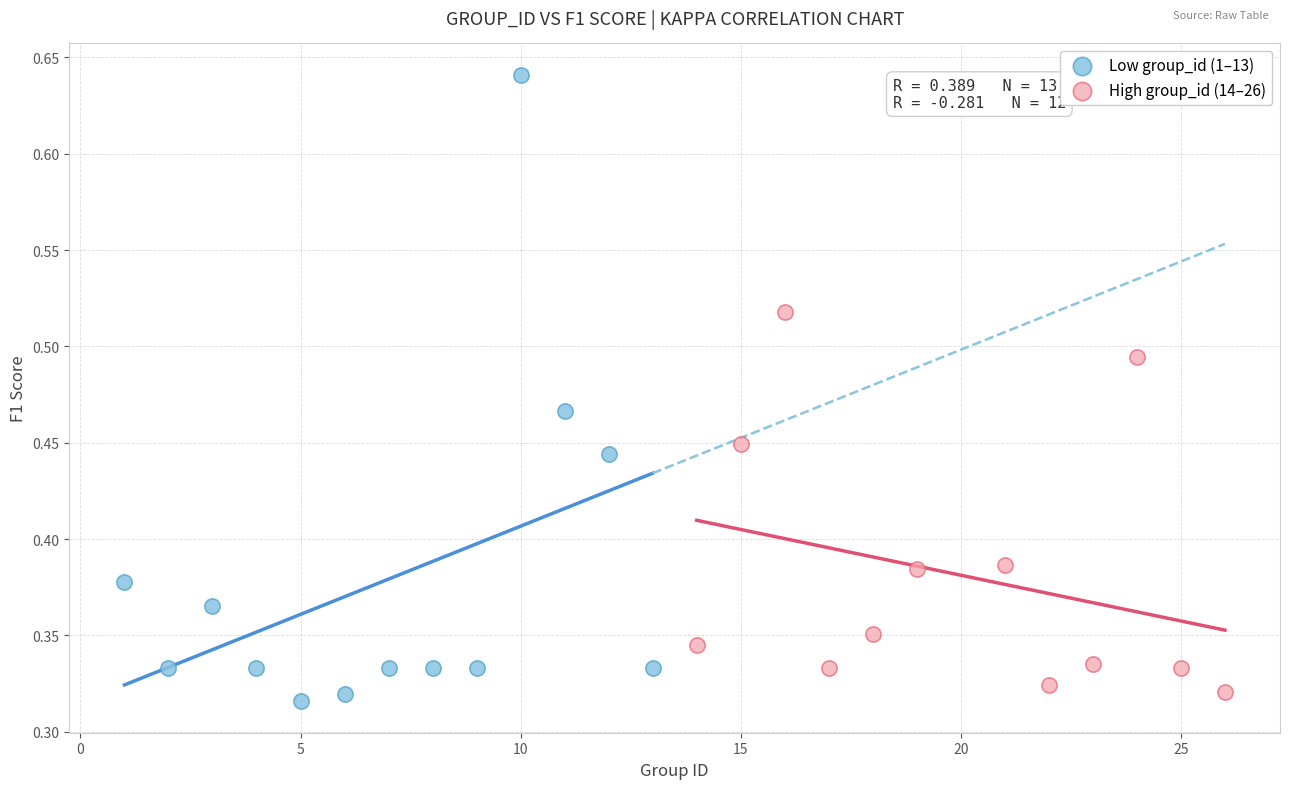

Which series contains the lowest Y value?

Low group_id (1–13)